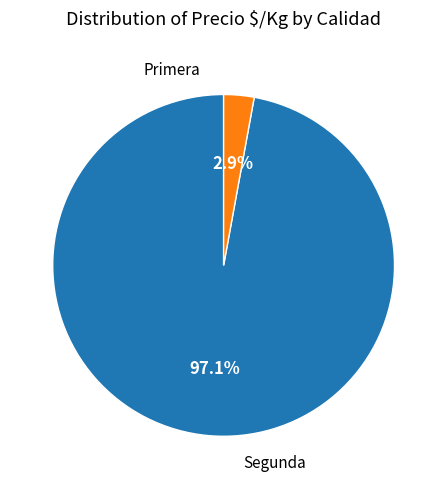

Is there any slice that represents more than half of the pie?

Yes